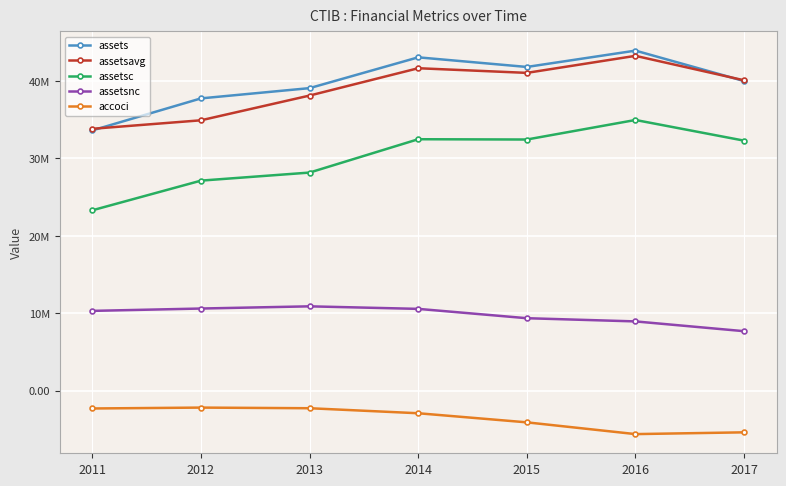

How many interior local valleys does the assetsc series have?

1